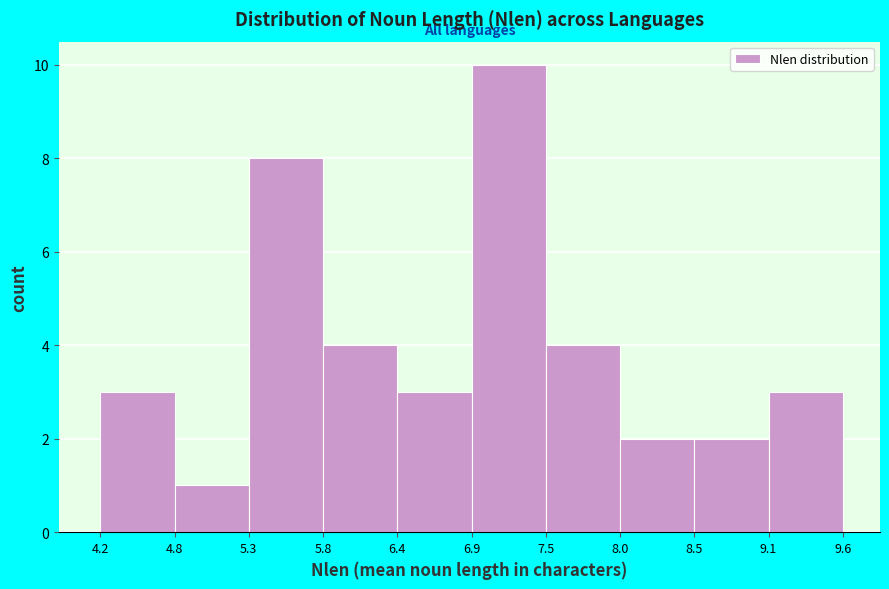

Reading left to right, list every bar in this chart as the range it spans on the x-axis followed by its height. The values are not printed on the chart, so give them approximately, as read against the axis.

4.2 to 4.8: 3
4.8 to 5.3: 1
5.3 to 5.8: 8
5.8 to 6.4: 4
6.4 to 6.9: 3
6.9 to 7.5: 10
7.5 to 8.0: 4
8.0 to 8.5: 2
8.5 to 9.1: 2
9.1 to 9.6: 3